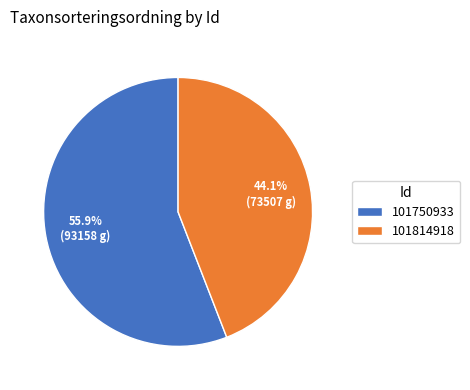

Between 101814918 and 101750933, which is larger?

101750933